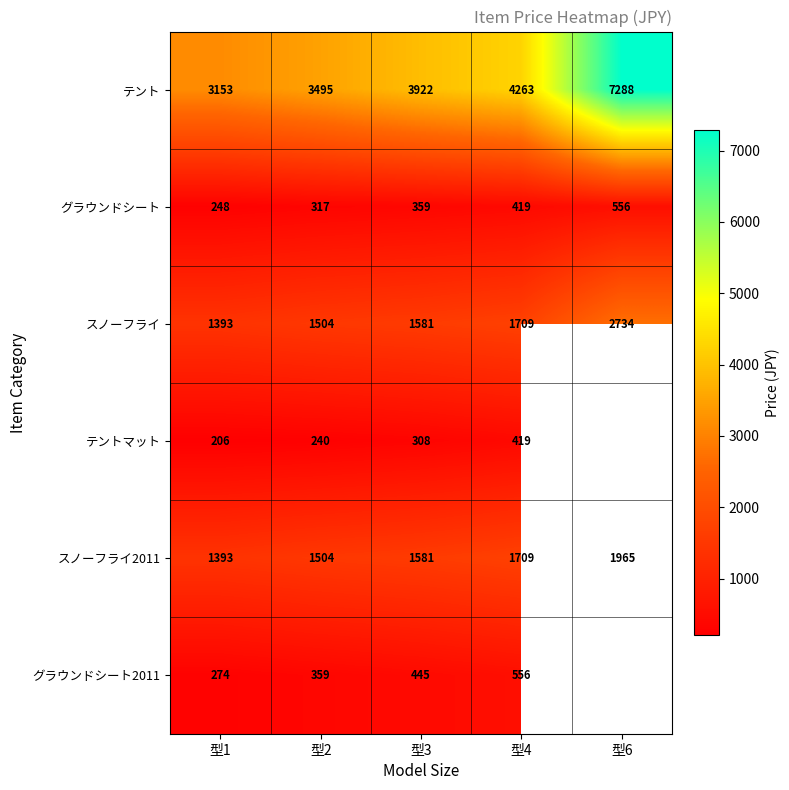

What is the maximum value shown in the chart?

7288.0